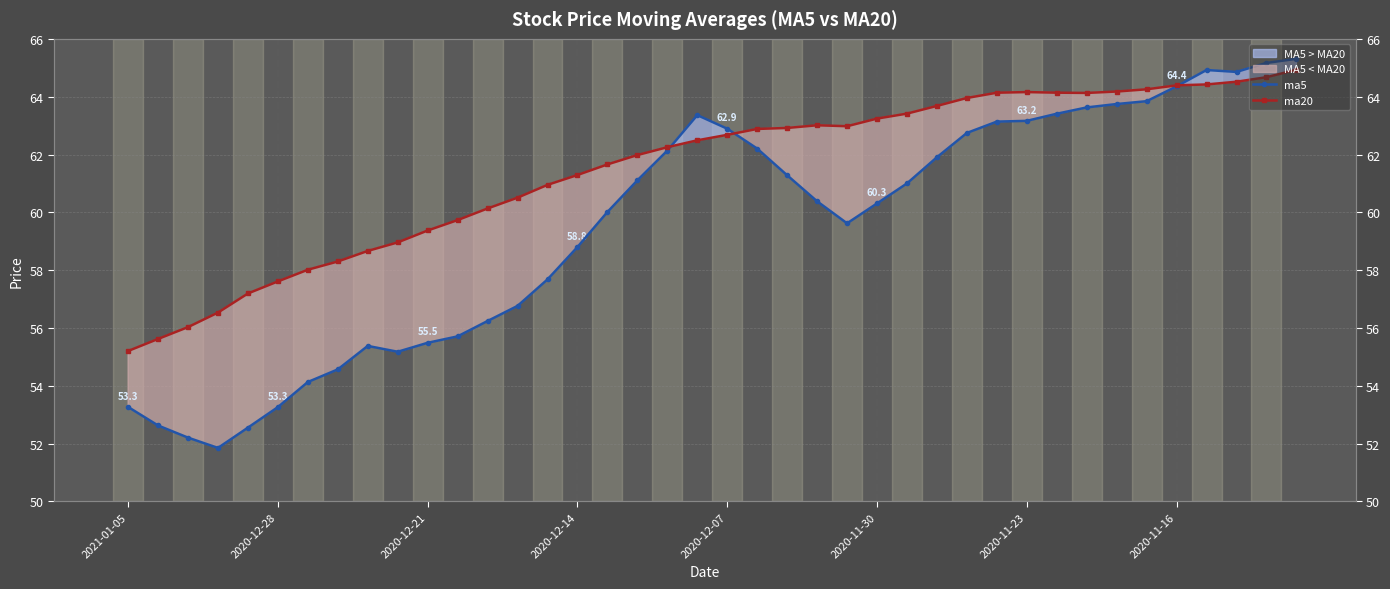

Where do ma5 and ma20 first cross each other?

18 and 19